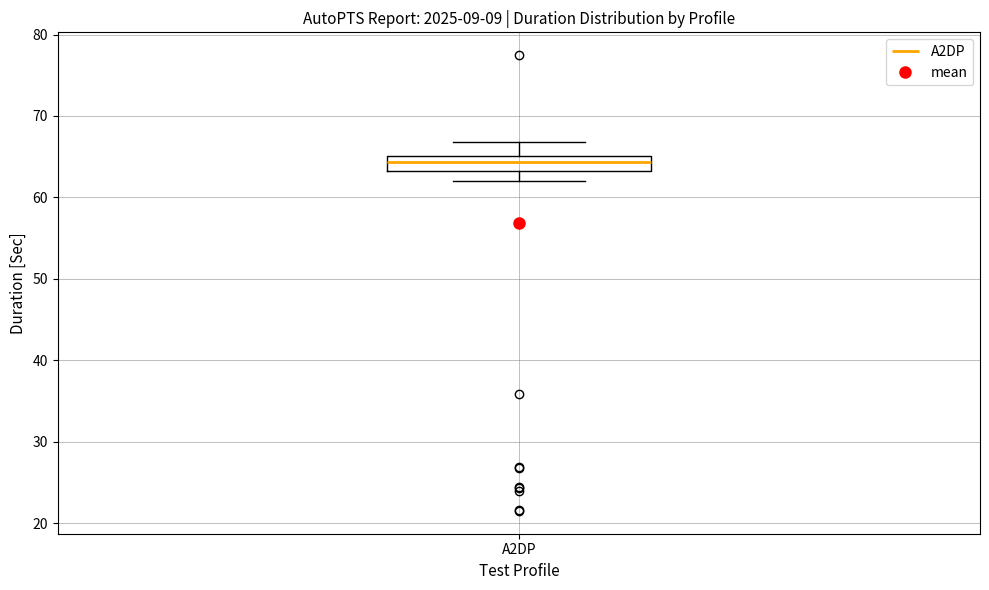

Where is the upper edge of the box for A2DP on the y-axis? The values are not printed on the chart, so give them approximately, as read against the axis.

65